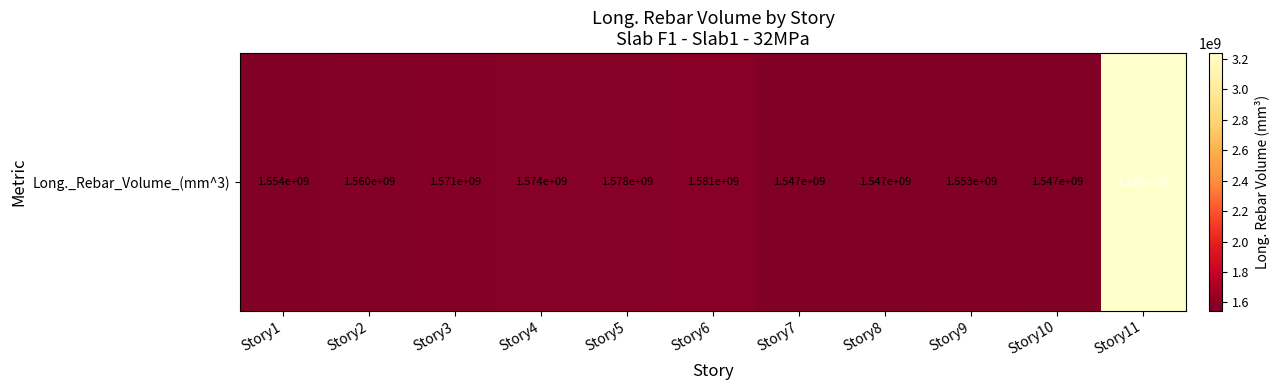

Reading left to right, extract all data points from this chart.

Story1=1553526623.3	Story2=1560207386.0	Story3=1571245214.6	Story4=1573874059.8	Story5=1578073796.7	Story6=1580994447.8	Story7=1546718865.1	Story8=1546801594.7	Story9=1553405323.6	Story10=1546814269.8	Story11=3238328419.9